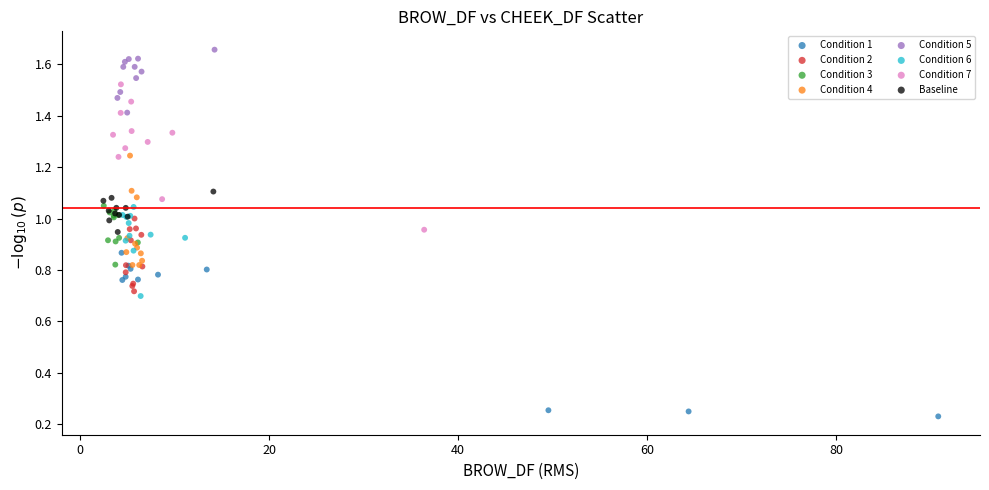

Which series reaches the maximum Y coordinate?

Condition 5